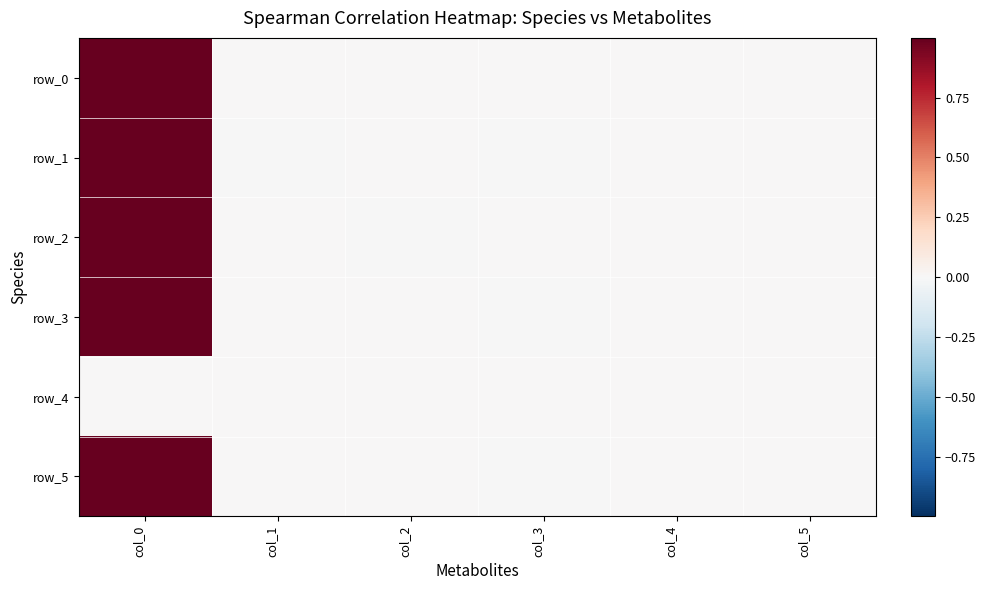

Which series has the widest spread of values?

row_3